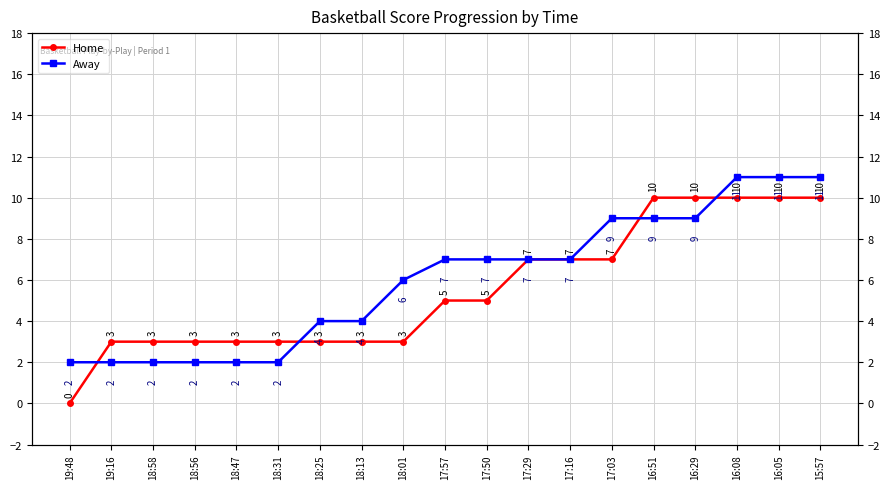

How many data points in Away are above 7?

6